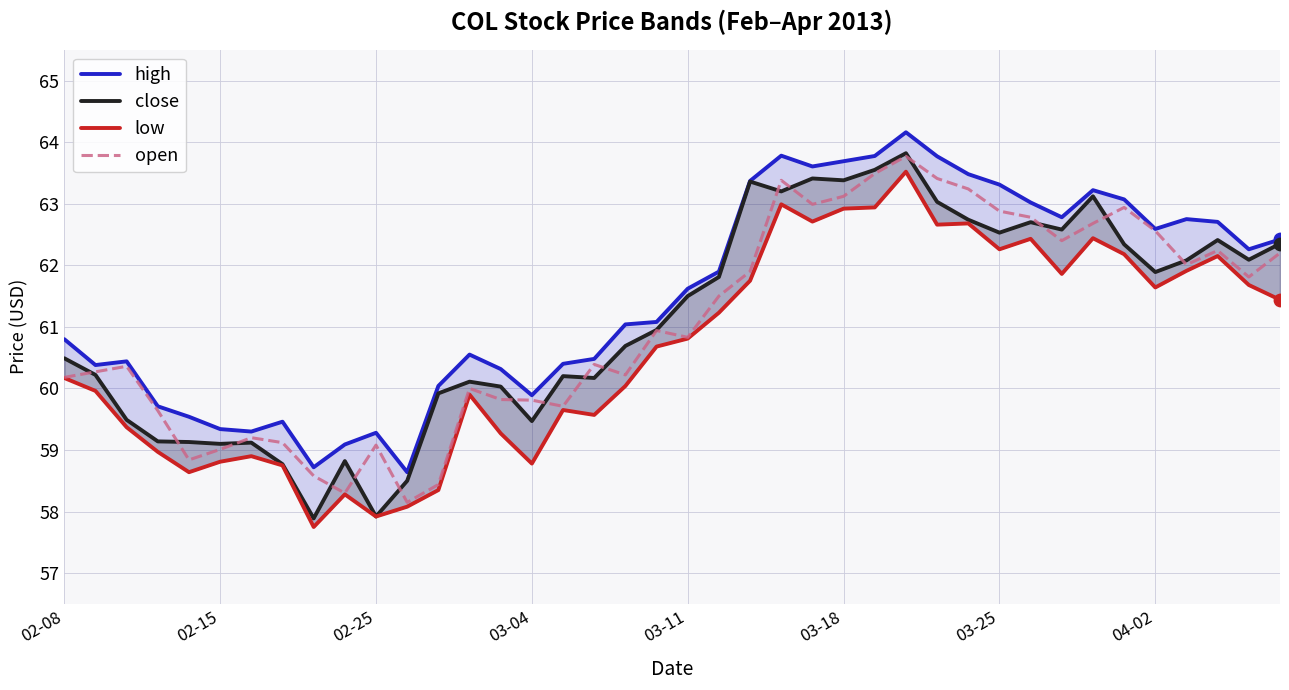

Which series reaches the minimum Y coordinate?

low